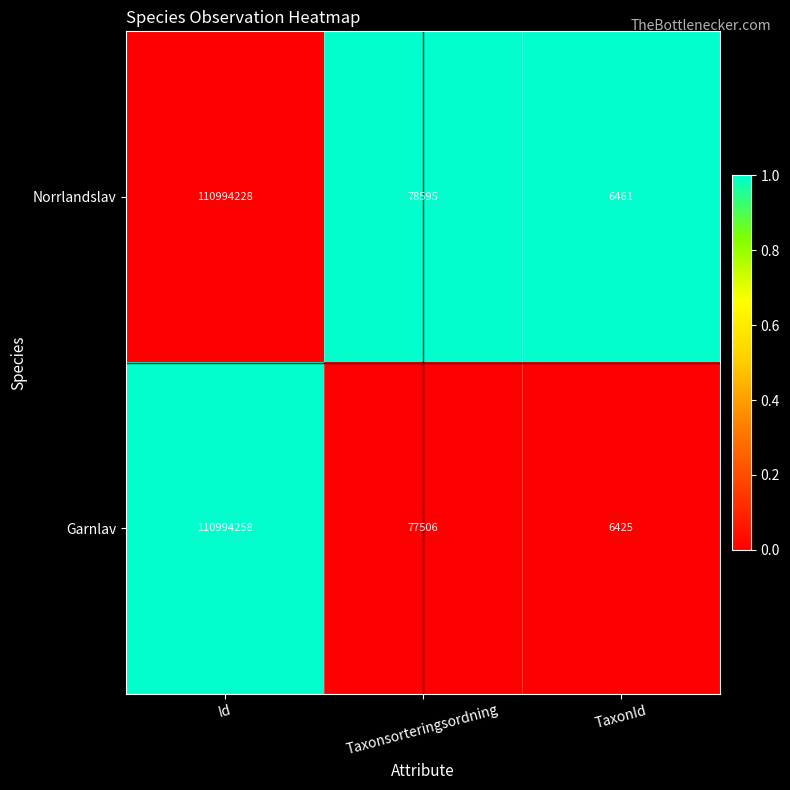

Which category has the highest value in the Garnlav series?

Id